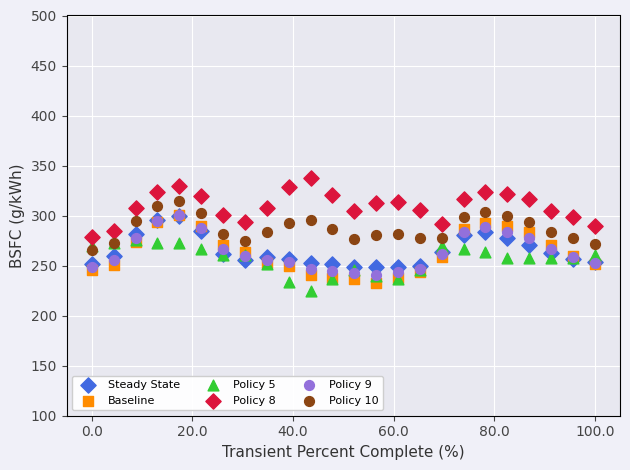

What are all the series names shown in the legend?

Steady State, Baseline, Policy 5, Policy 8, Policy 9, Policy 10